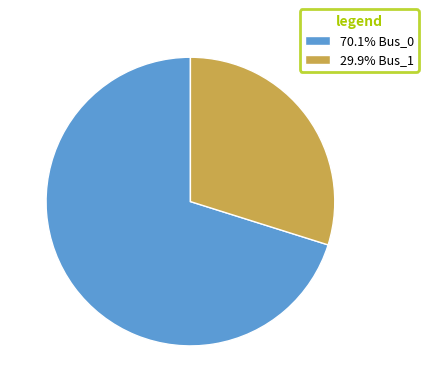

Is the sum of 29.9% Bus_1 and 70.1% Bus_0 greater than half?

Yes